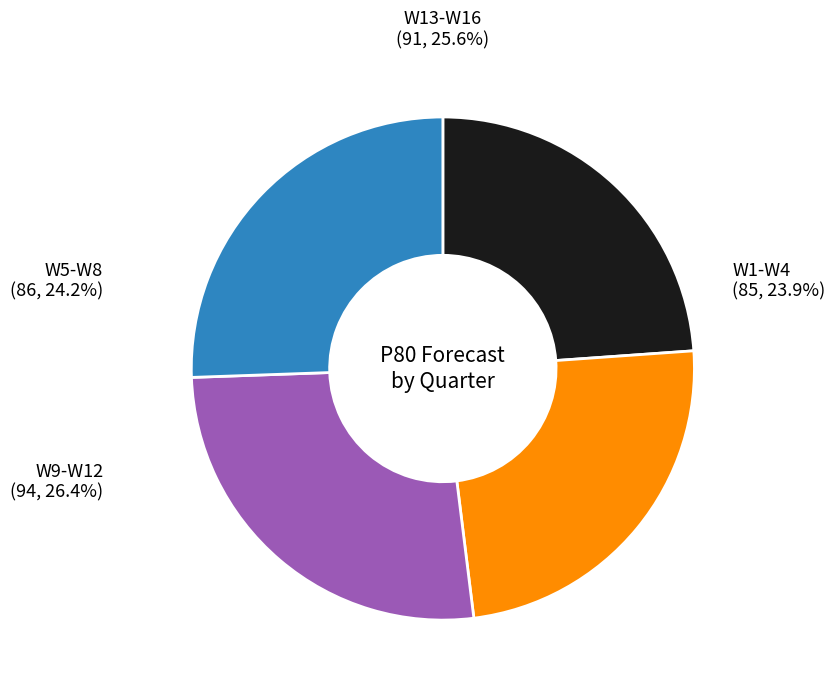

Does W4 account for over 50% of the chart?

No